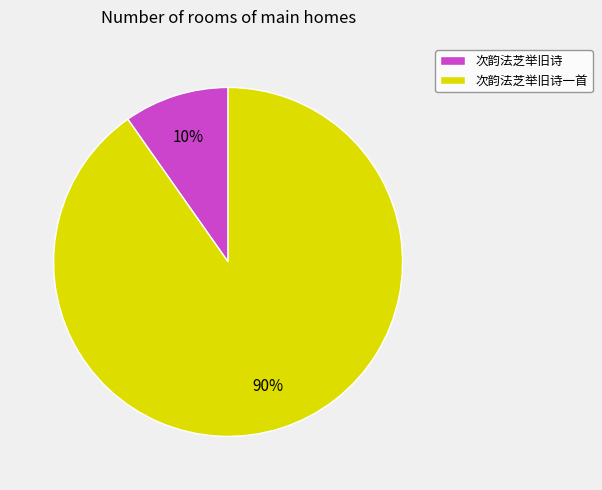

Rank the categories by value from lowest to highest.

次韵法芝举旧诗, 次韵法芝举旧诗一首